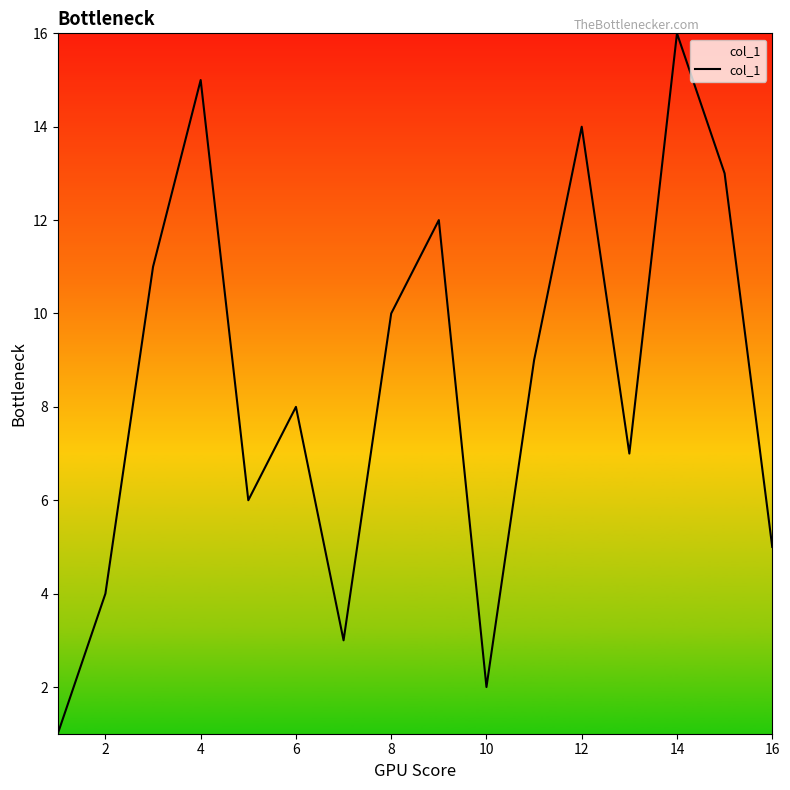

What is the difference between the maximum and minimum values?

15